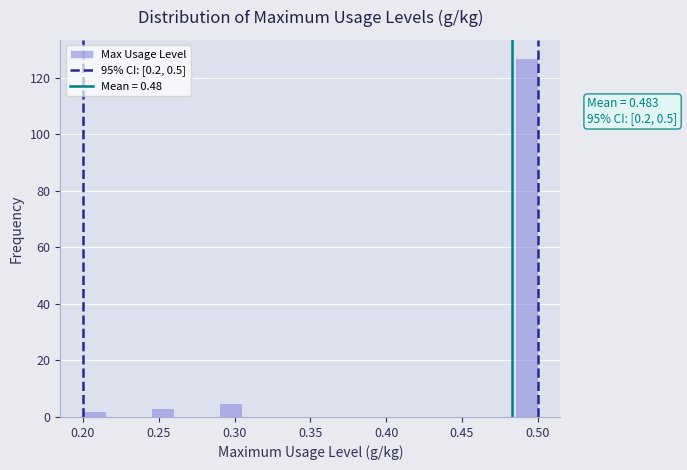

Read against the x-axis, roughly where is the centre of the tallest bar?

0.495